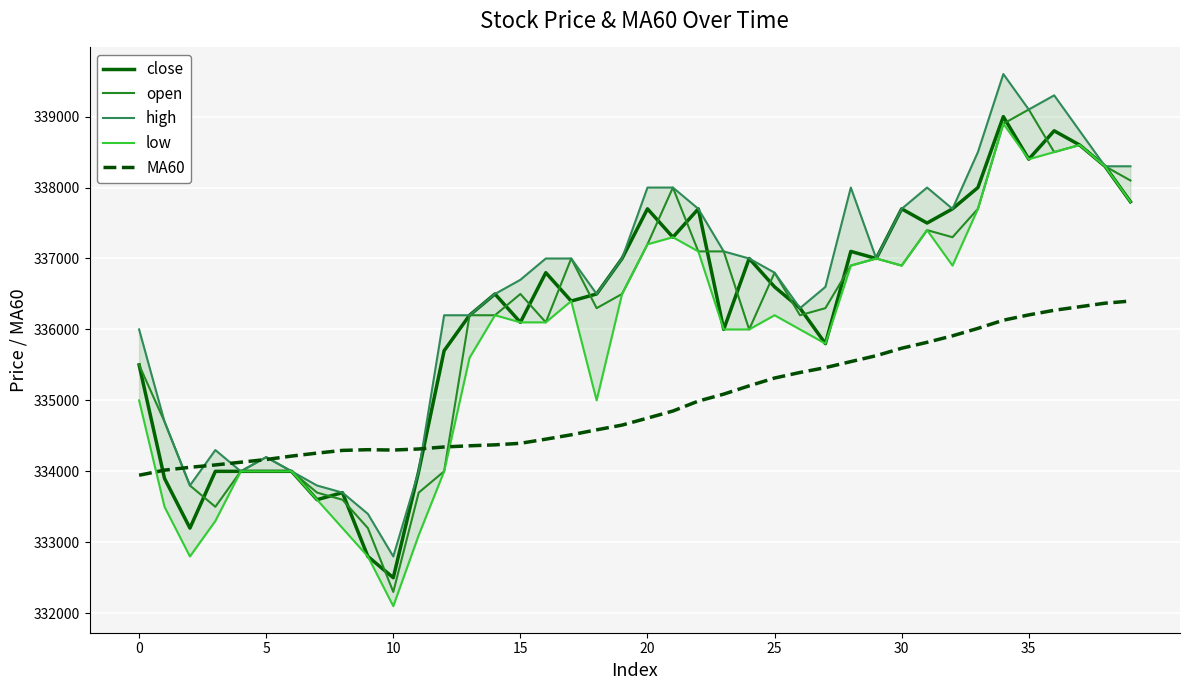

The open series shows 599505.3 at 25. True or false?

False